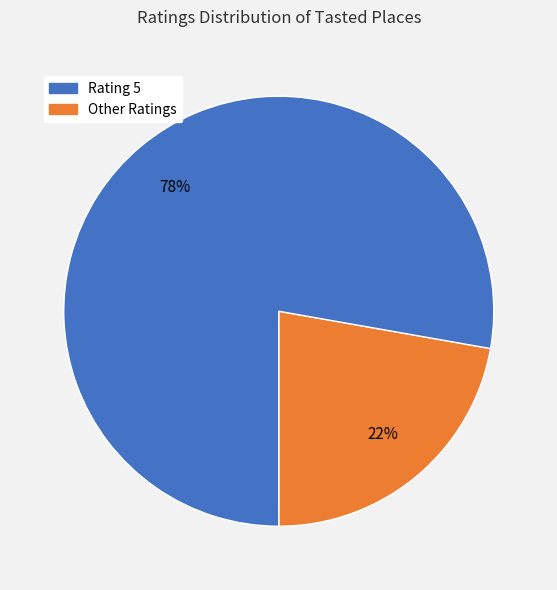

Does any single category account for the majority?

Yes